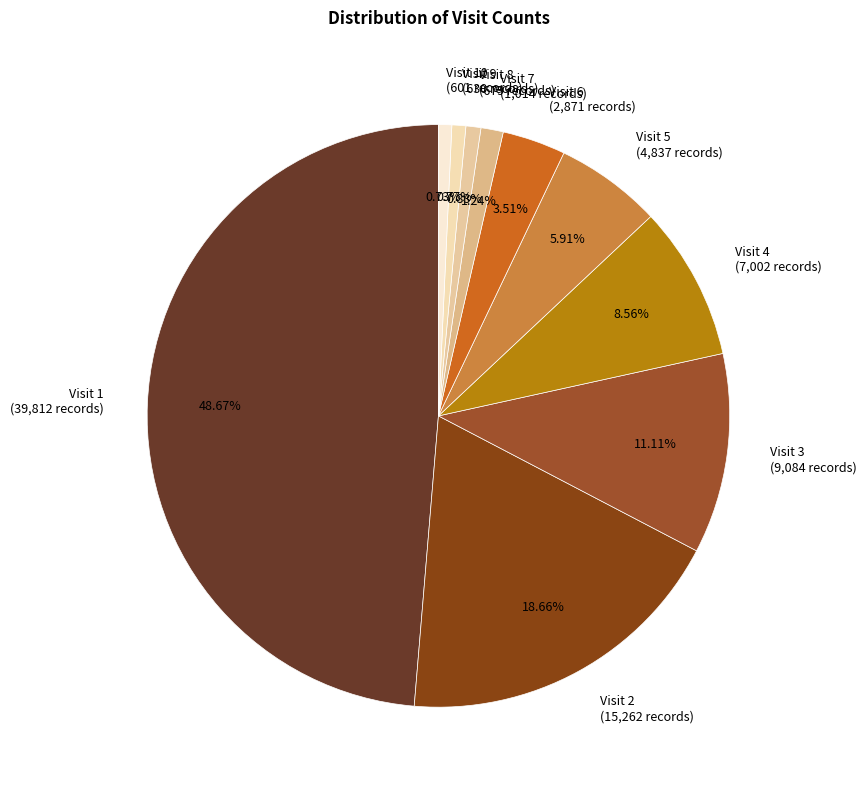

To the nearest percent, what is the difference between the largest and smallest slice percentages?

48%